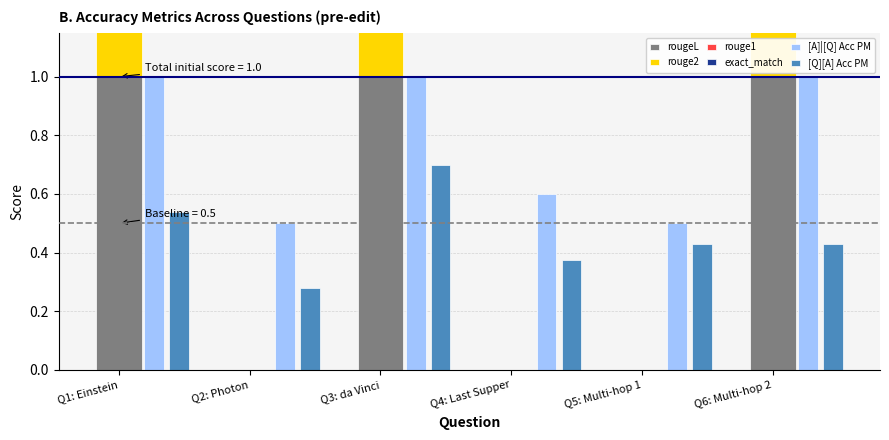

Is it true that rouge1 equals -0.7 at Q2: Photon?

False